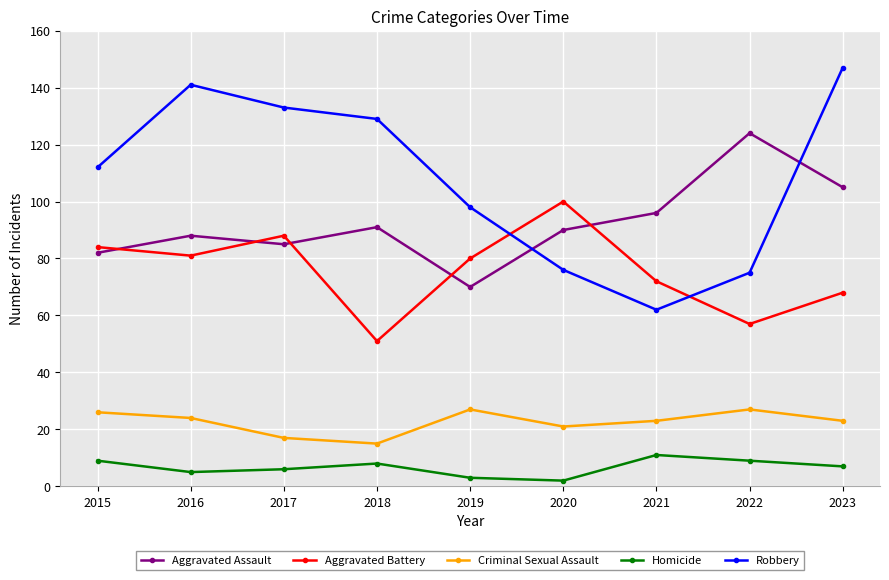

At how many categories does at least one series exceed 72?

9